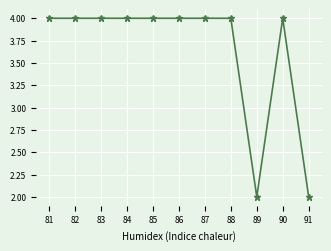

True or false: the data shows 4 at 82.

True